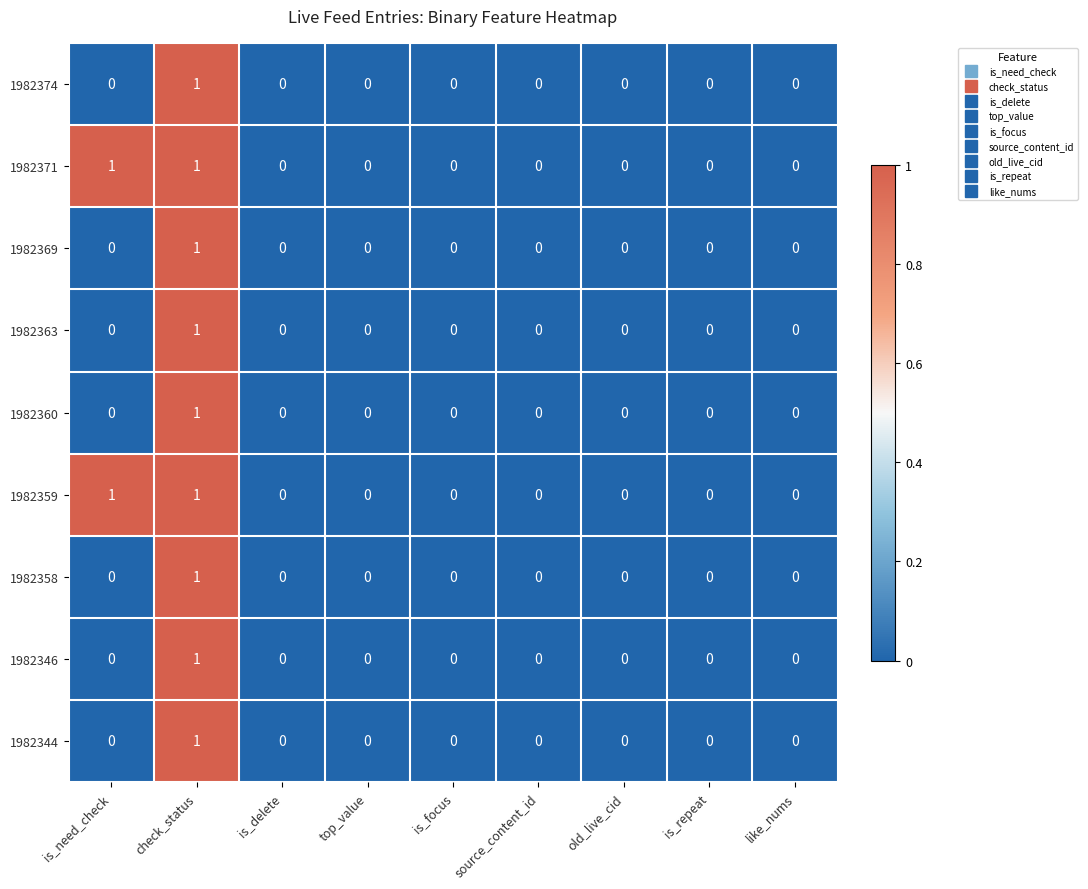

The 1982374 series shows -1 at is_focus. True or false?

False